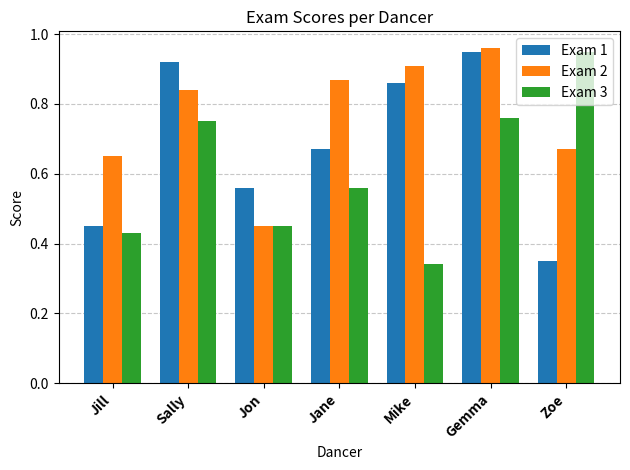

Between Jane and Zoe, which series saw the biggest shift?

Exam 3